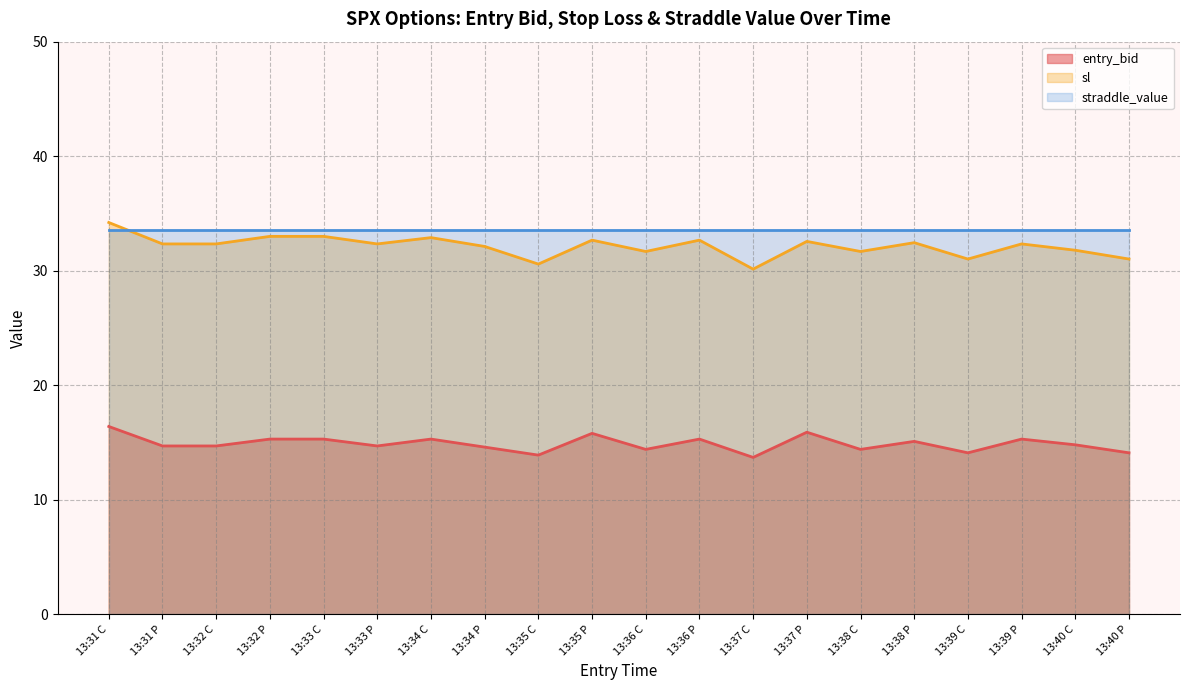

In sl, how many points are higher than both neighbors (excluding endpoints)?

6